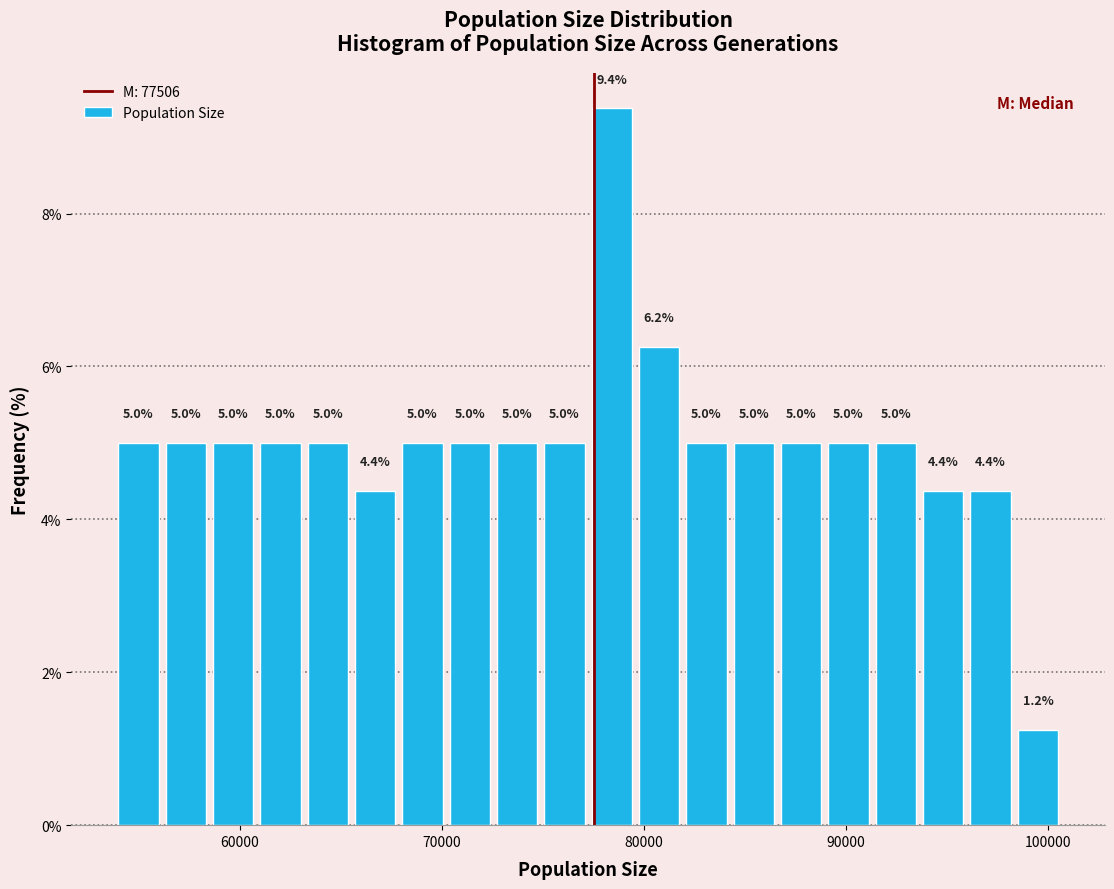

Around what value on the x-axis is the tallest bar? Give the approximate position of its centre, as read against the axis.

78000